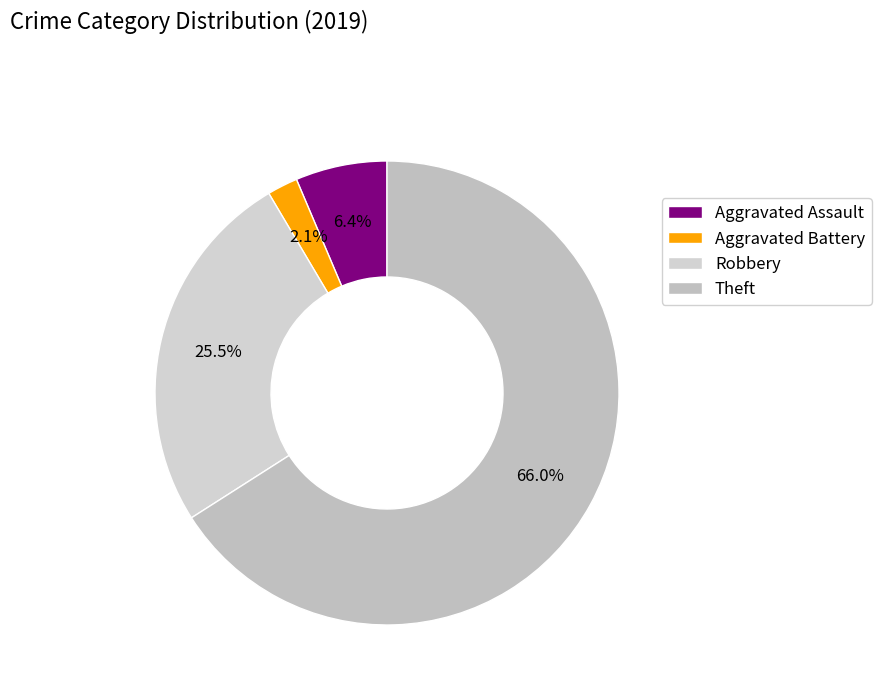

What portion of the pie excludes Theft?

34.0%